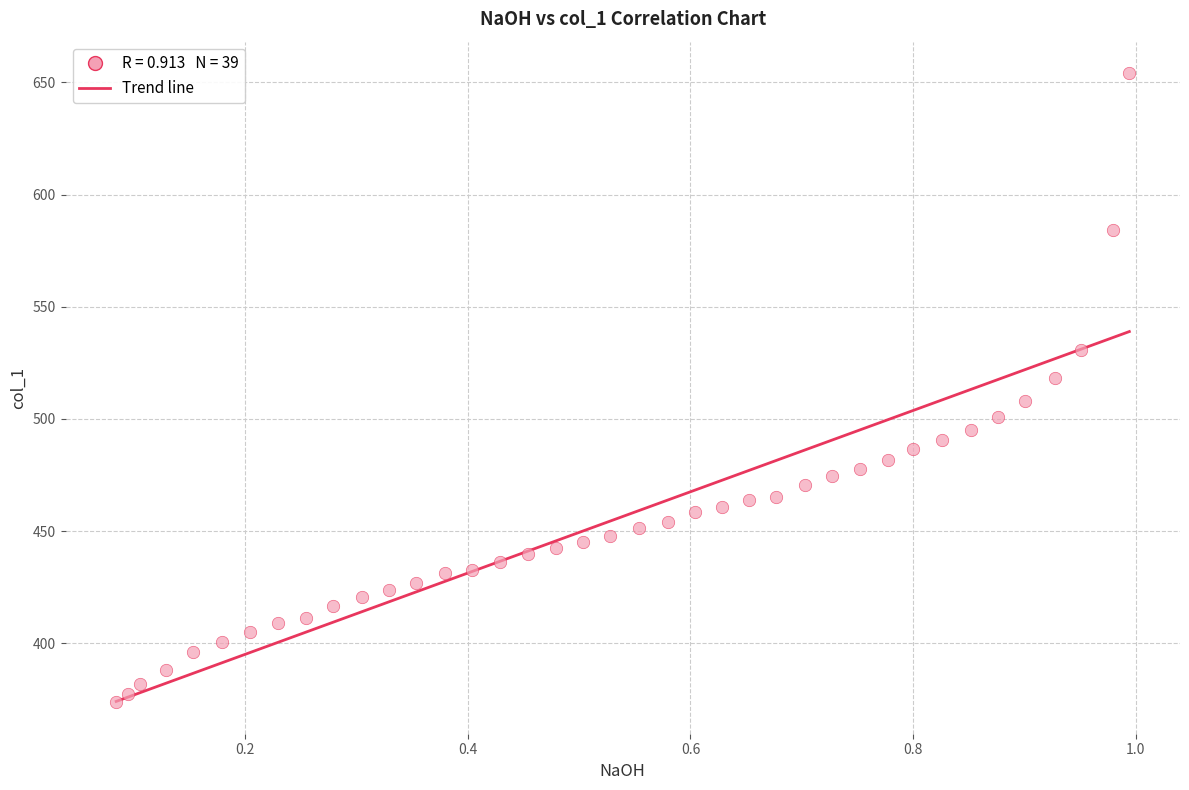

What is the range of Y values (max minus min)?

280.3